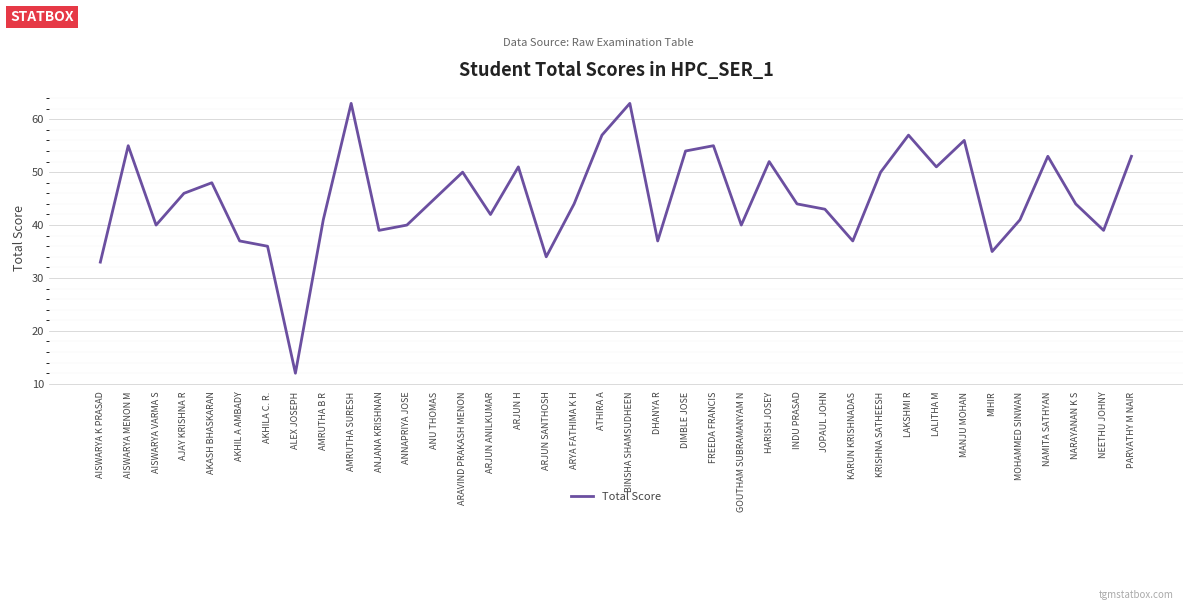

Which label corresponds to the smallest value in the chart?

ALEX JOSEPH